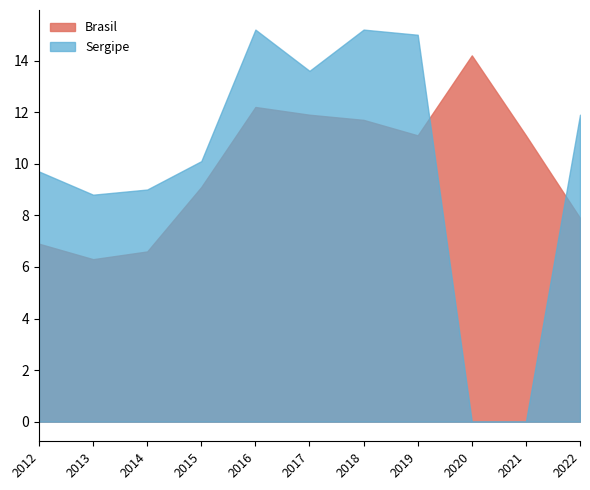

Rank the series at 2015 from highest to lowest value.

Sergipe, Brasil